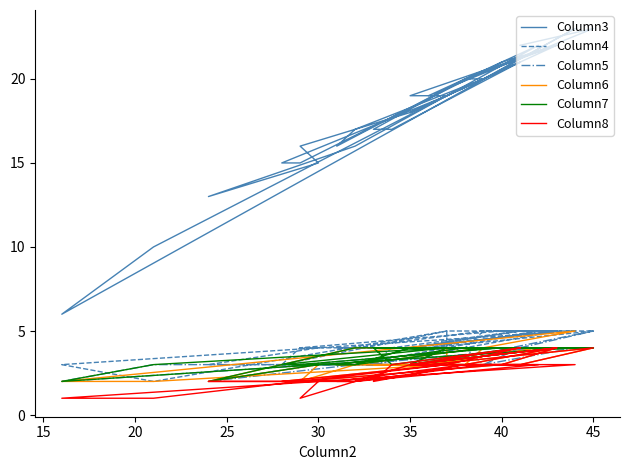

In Column3, how many points are lower than both neighbors (excluding endpoints)?

6